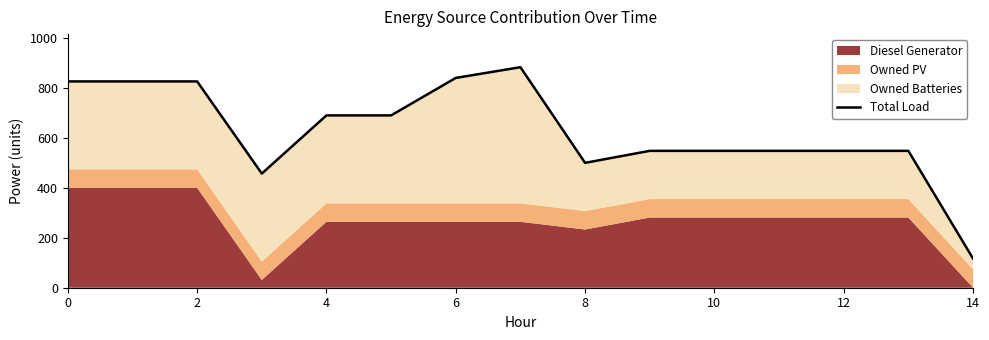

What is the approximate value at 9?

548